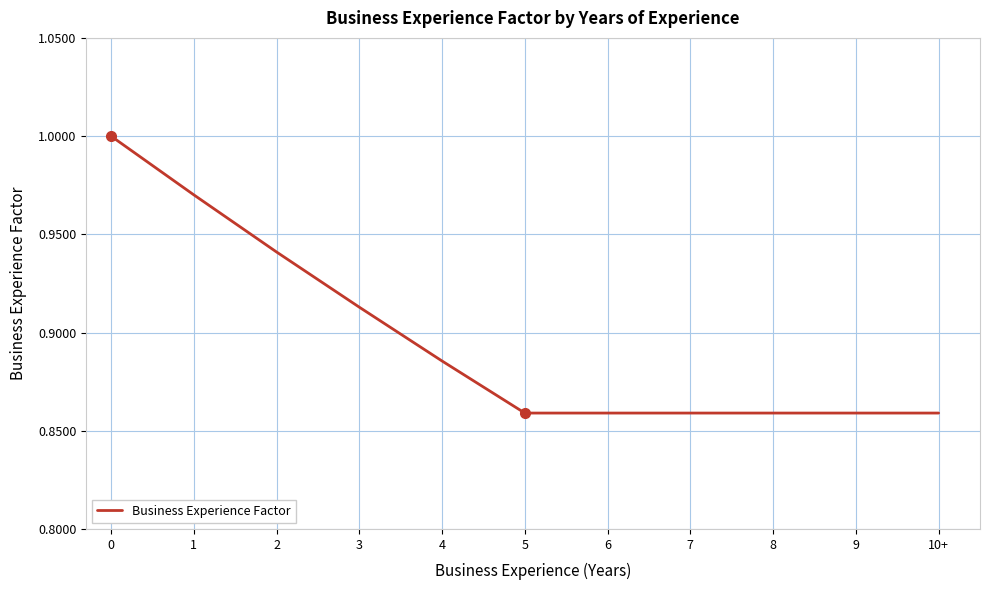

What is the sum of the values at 0 and 2?

1.9